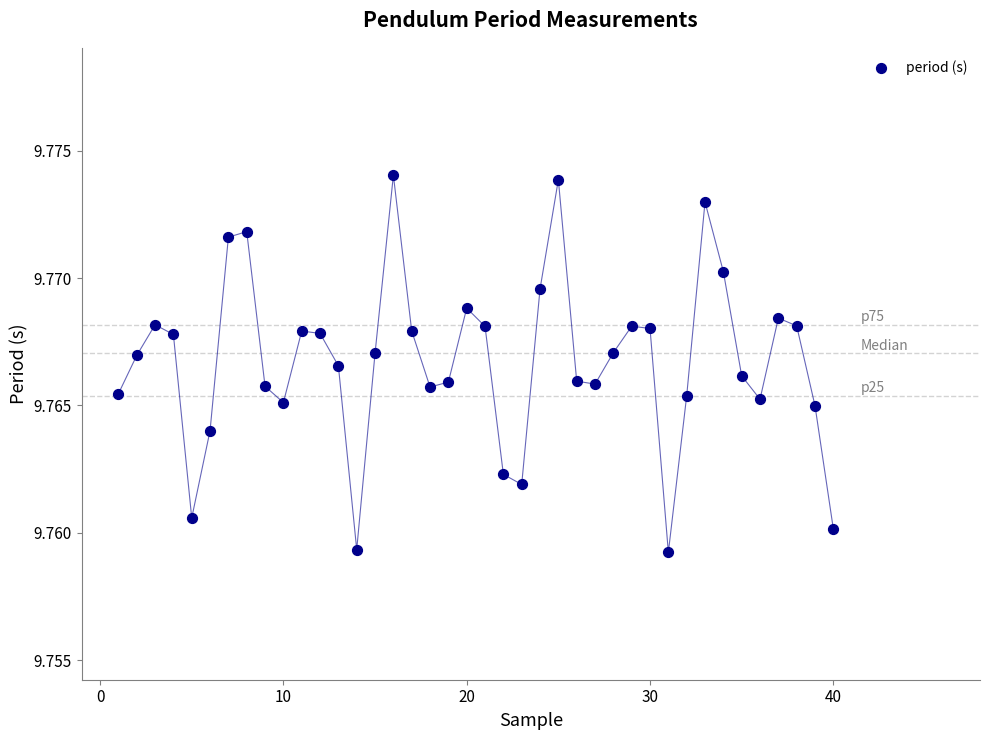

What is the range of X values (max minus min)?

39.0